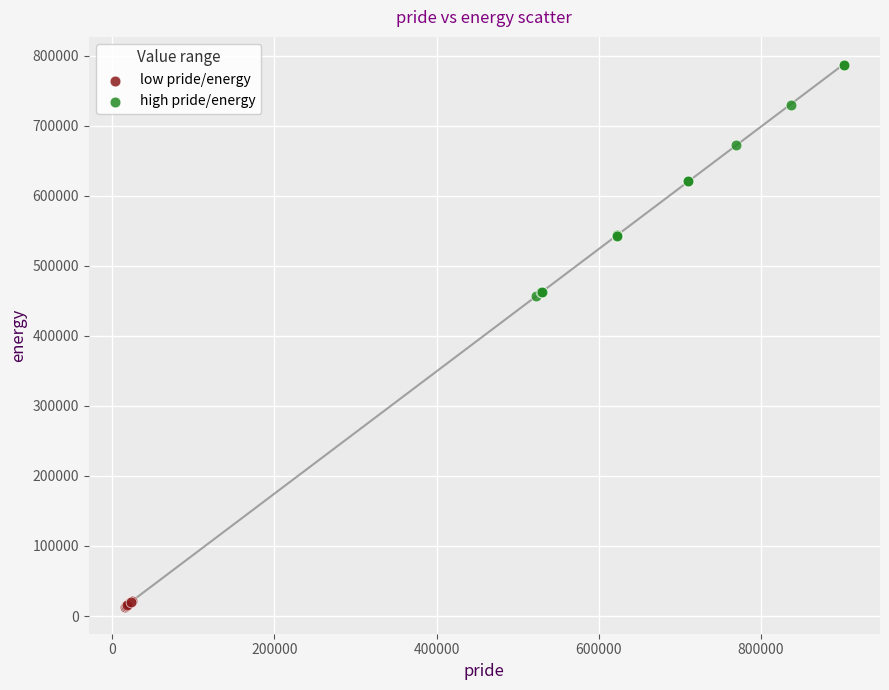

Which series reaches the maximum Y coordinate?

high pride/energy